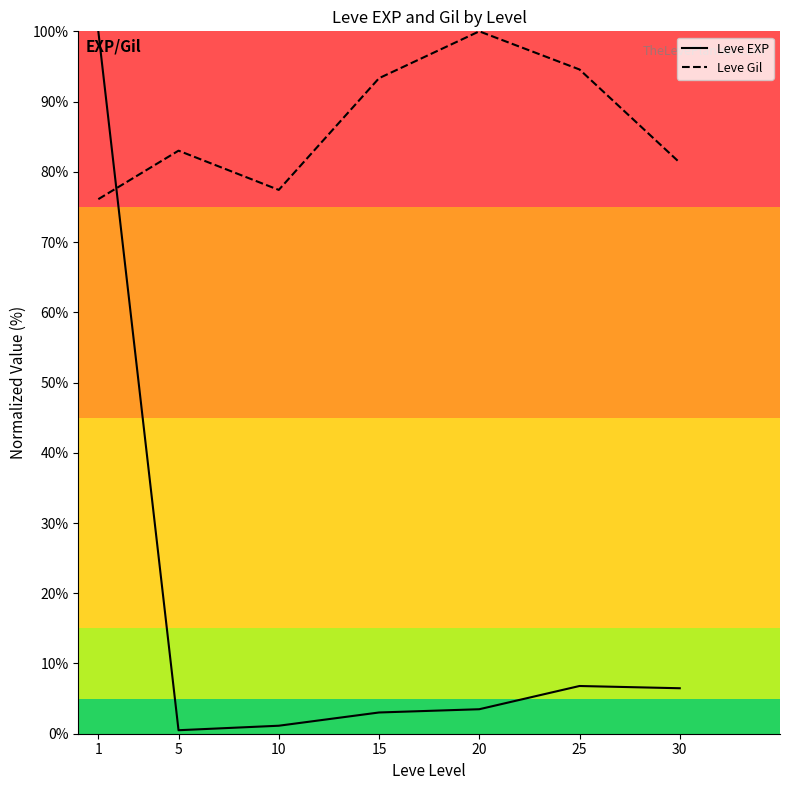

Where do Leve Gil and Leve EXP first cross each other?

1 and 5